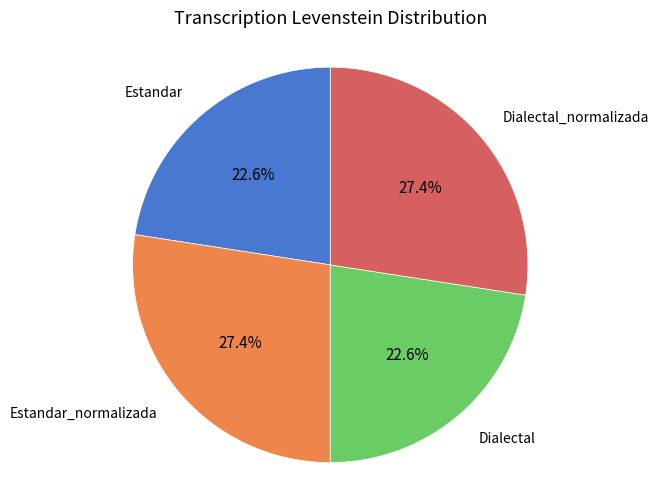

Rank the categories by value from highest to lowest.

Estandar_normalizada, Dialectal_normalizada, Estandar, Dialectal